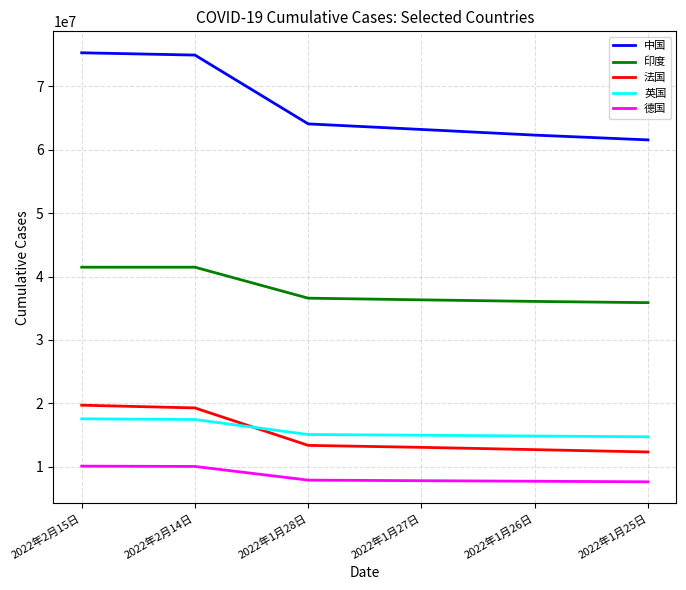

List the series in order of their peak value, highest first.

中国, 印度, 法国, 英国, 德国